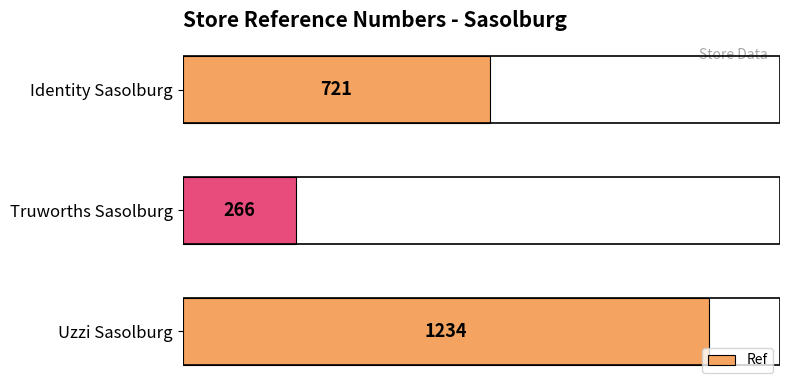

What is the greatest value displayed?

1234